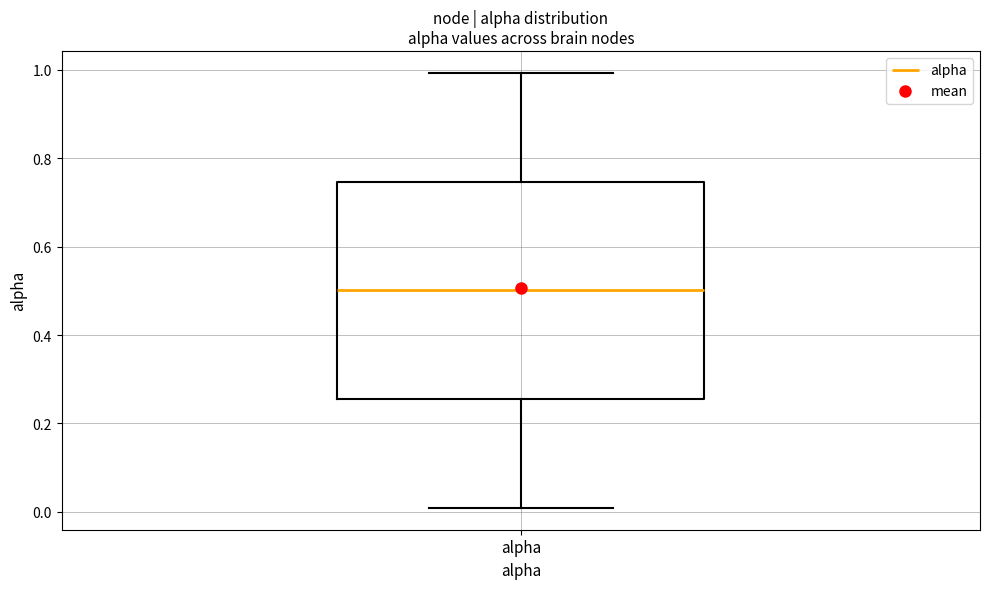

Read this box plot against the y-axis: the position of the median line, the range covered by the box, and the ends of both whiskers. The values are not printed on the chart, so give them approximately, as read against the axis.

median 0.50, box 0.26 to 0.74, whiskers 0.00 to 1.00